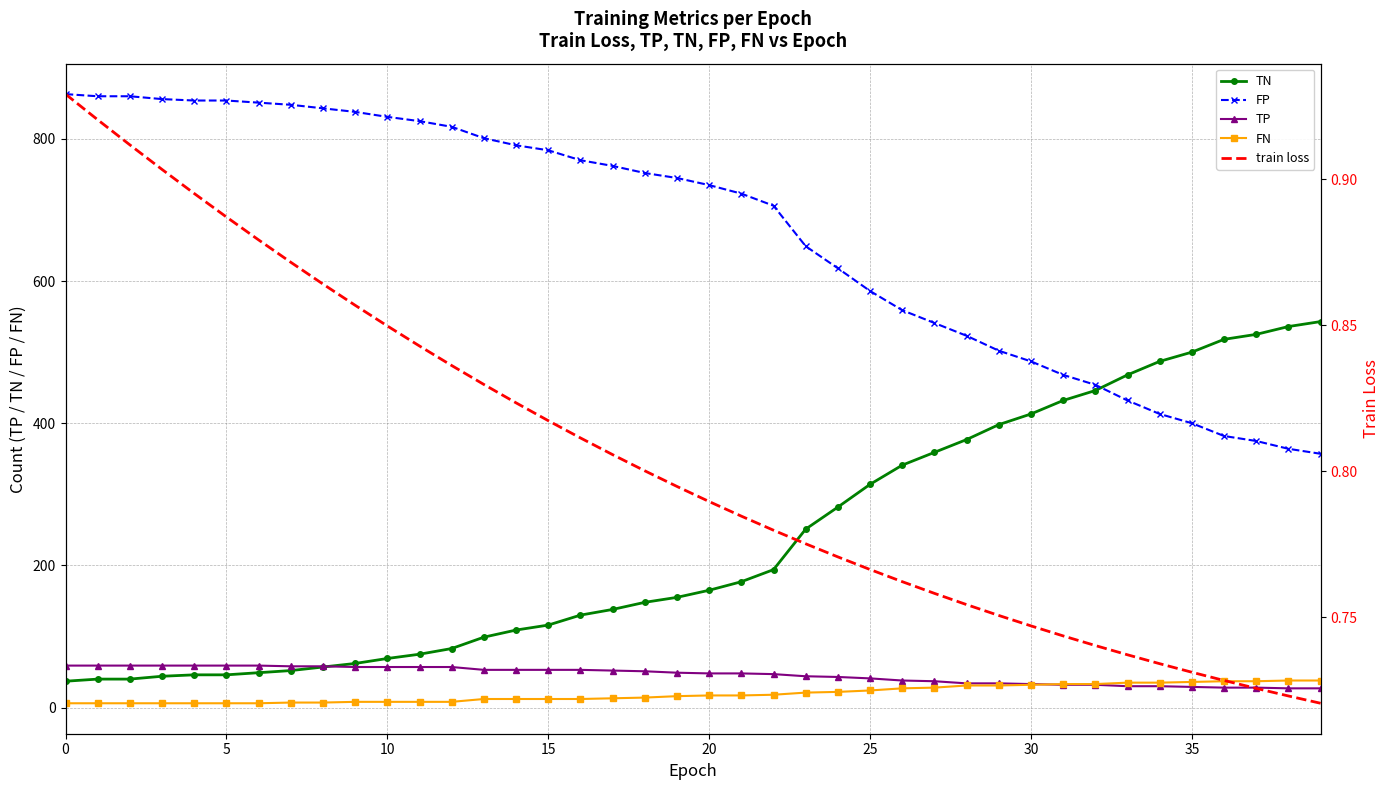

What is the difference between the FP values at 30 and 20?

248